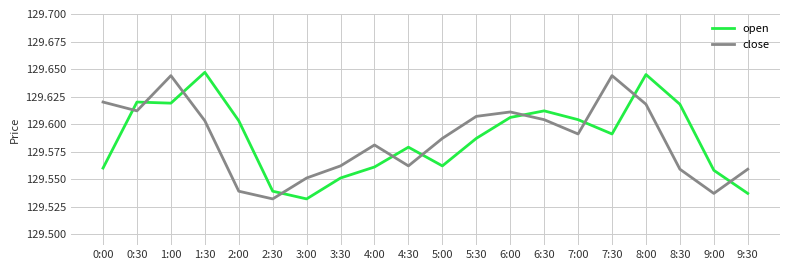

What are all the series names shown in the legend?

open, close